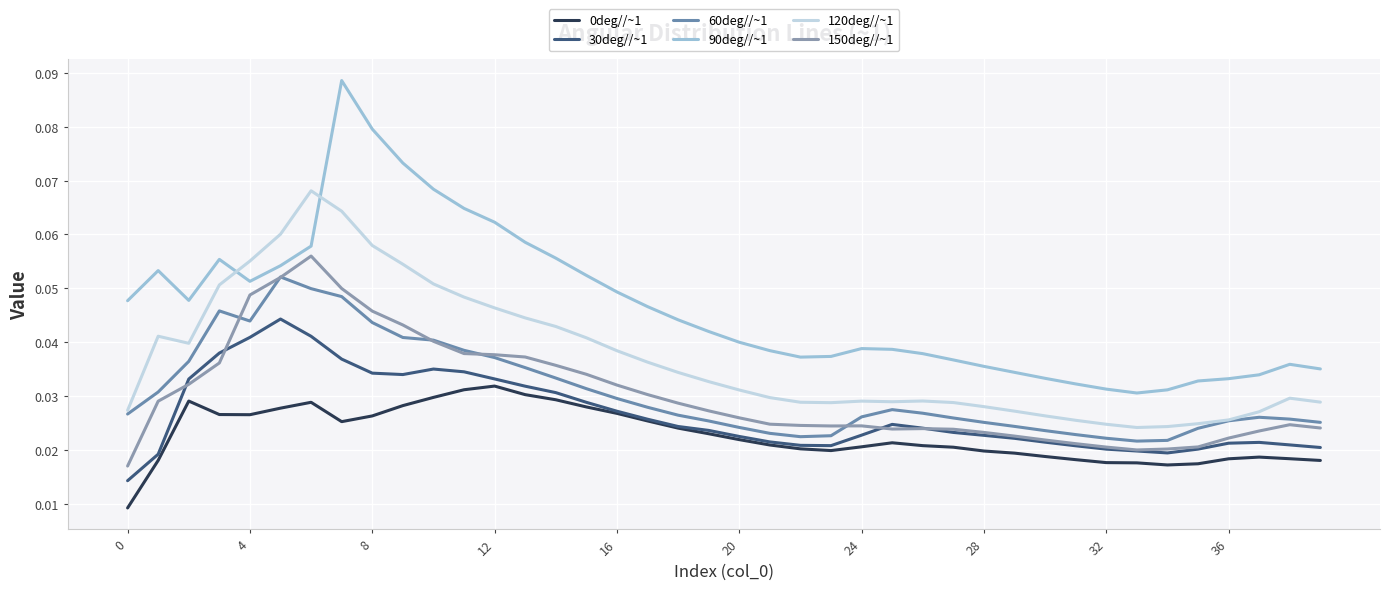

Which series has the largest total across all categories?

90deg//~1